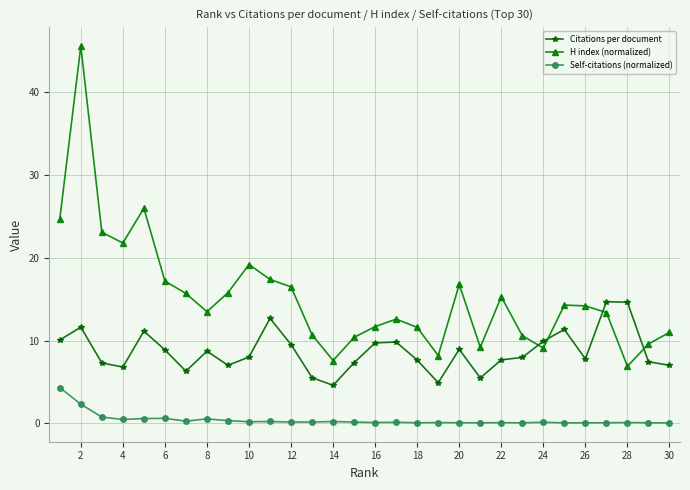

How many series are shown in this chart?

3